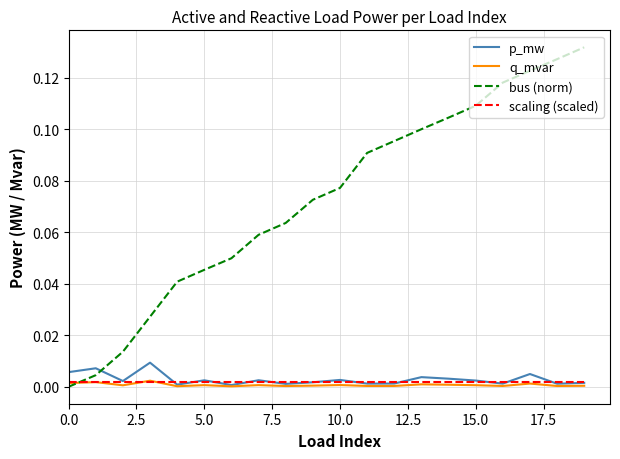

Which series has the largest range (max minus min)?

bus (norm)